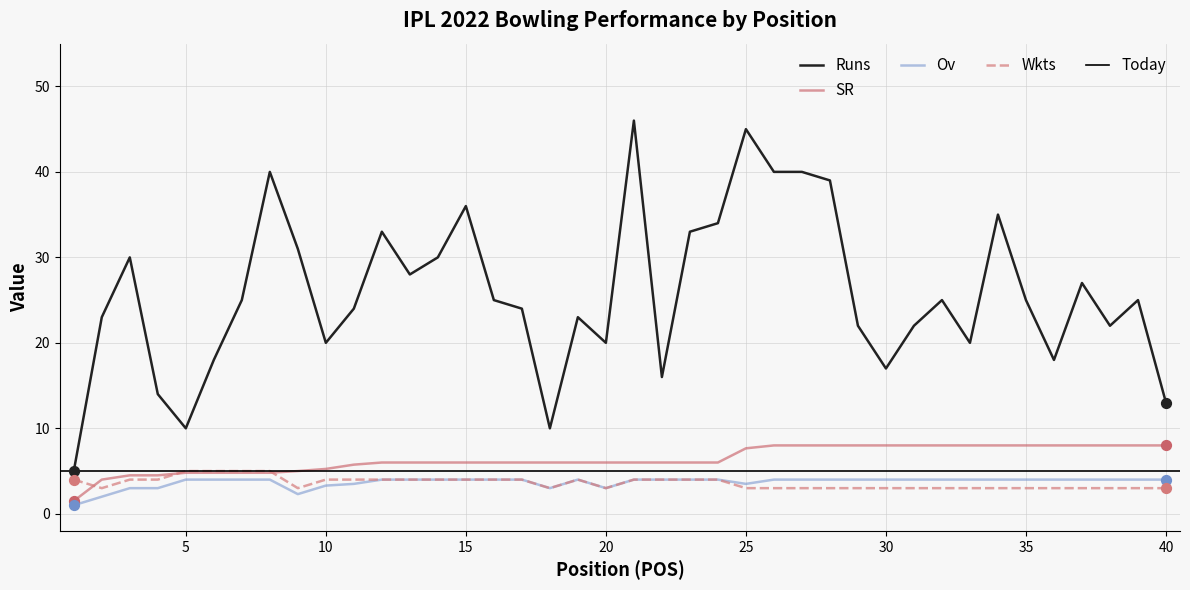

Which series has the largest Y range (max minus min)?

Runs